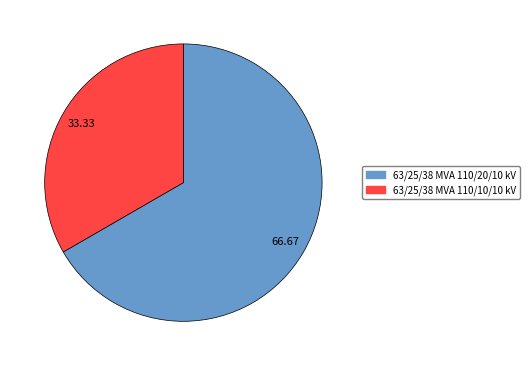

Does 63/25/38 MVA 110/20/10 kV represent more than half of the total?

Yes